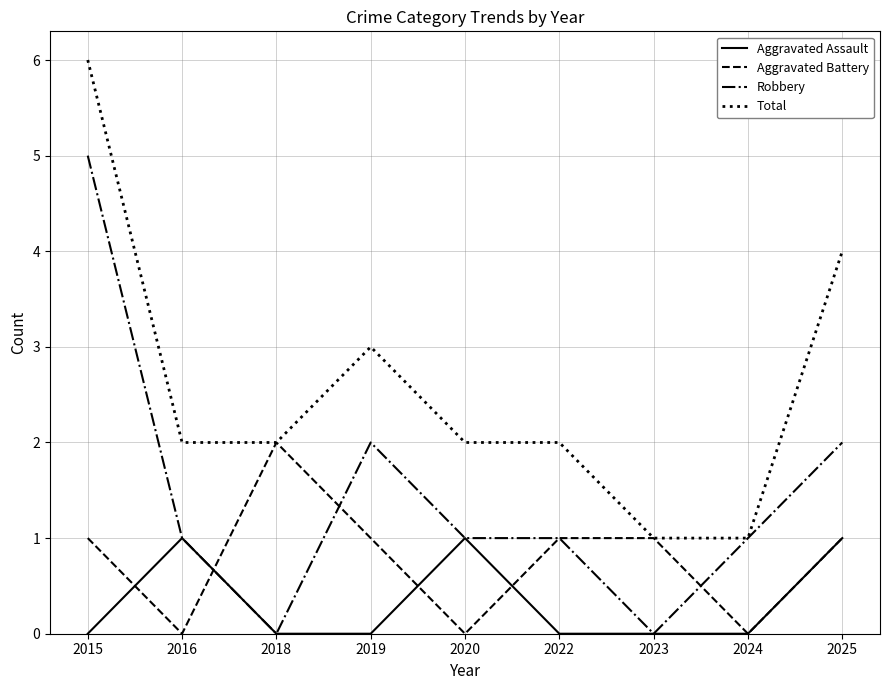

Where do Aggravated Assault and Aggravated Battery first cross each other?

2015 and 2016